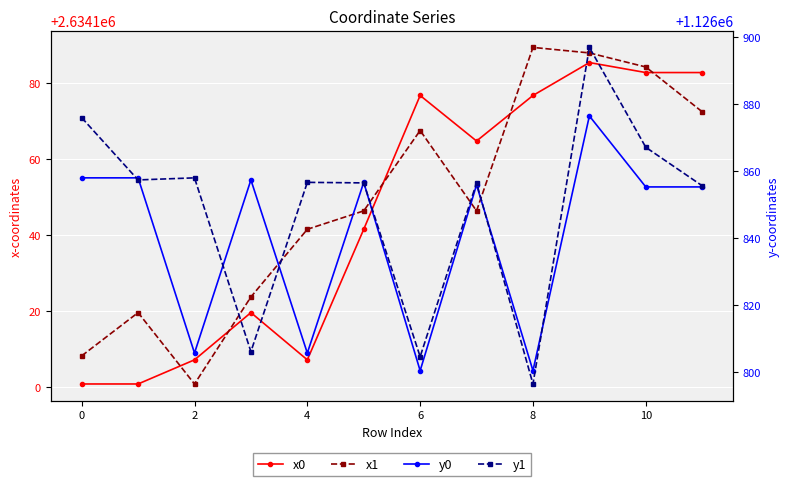

Is the value of x0 at 9 greater than the value of y1 at 9?

Yes